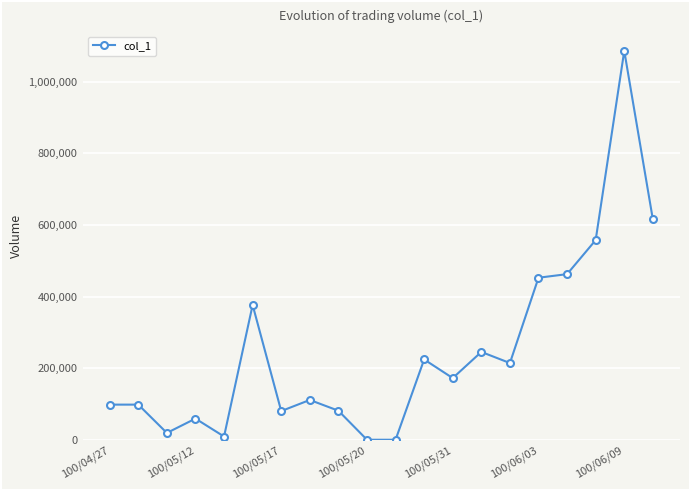

What is the difference between the maximum and minimum values?

1085000